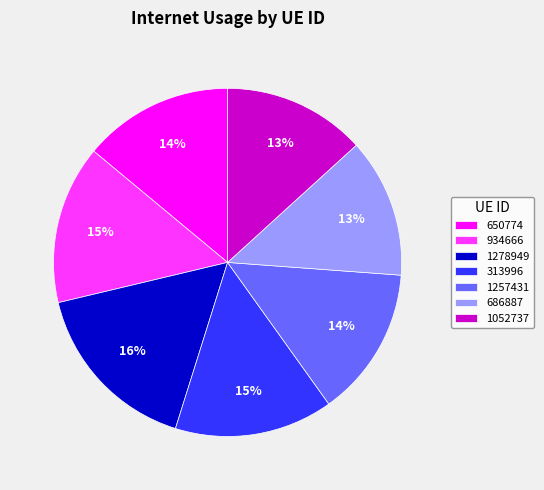

How many slices are in this pie chart?

7